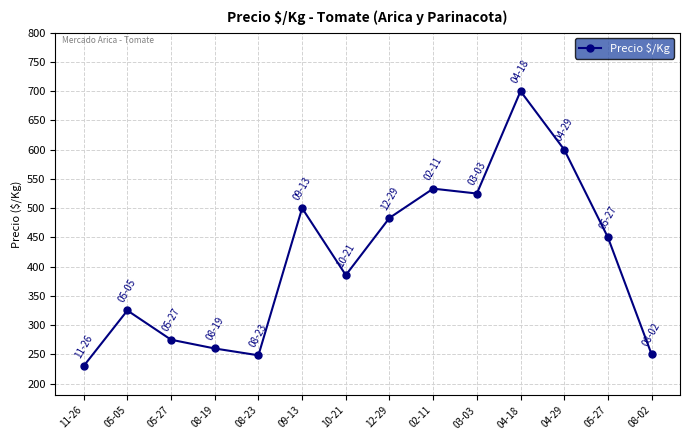

How many lines are shown in the chart?

1